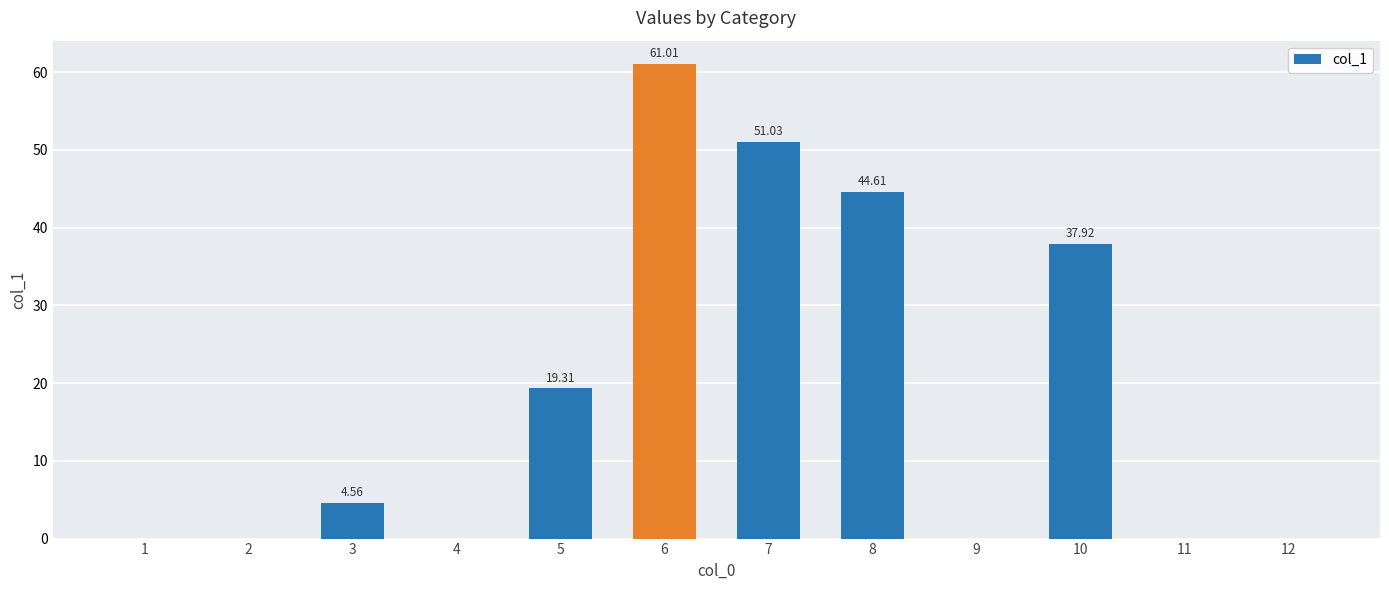

What is the sum of the values at 1 and 7?

51.0